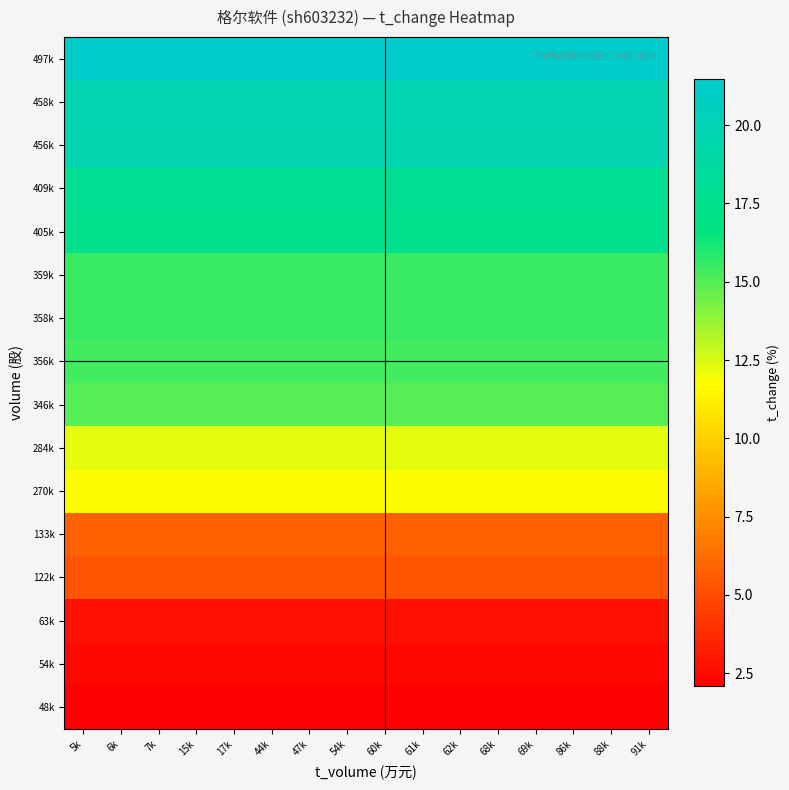

What is the total value across all series at 44k?

199.7